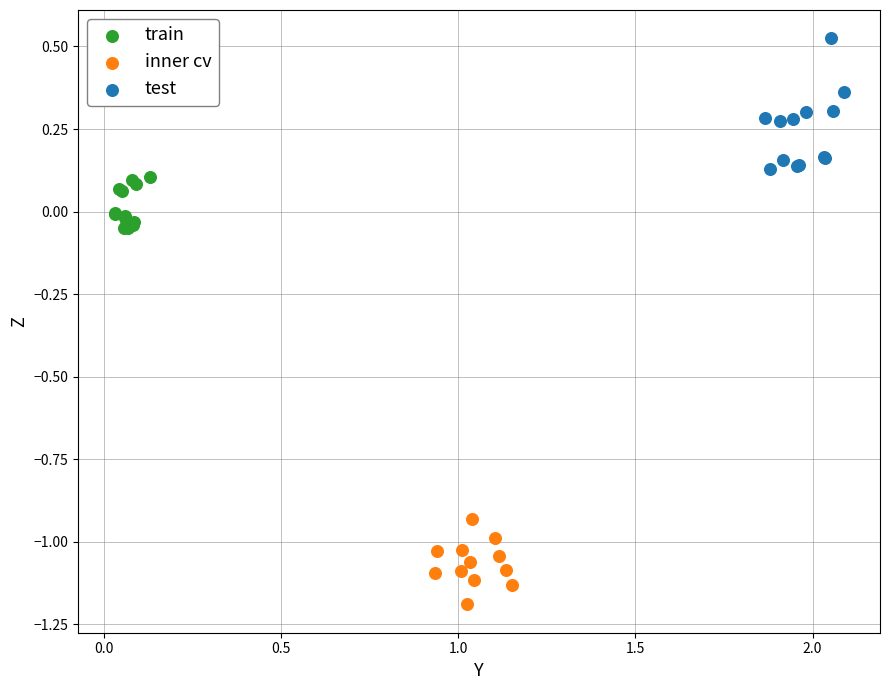

What are all the series names shown in the legend?

train, inner cv, test